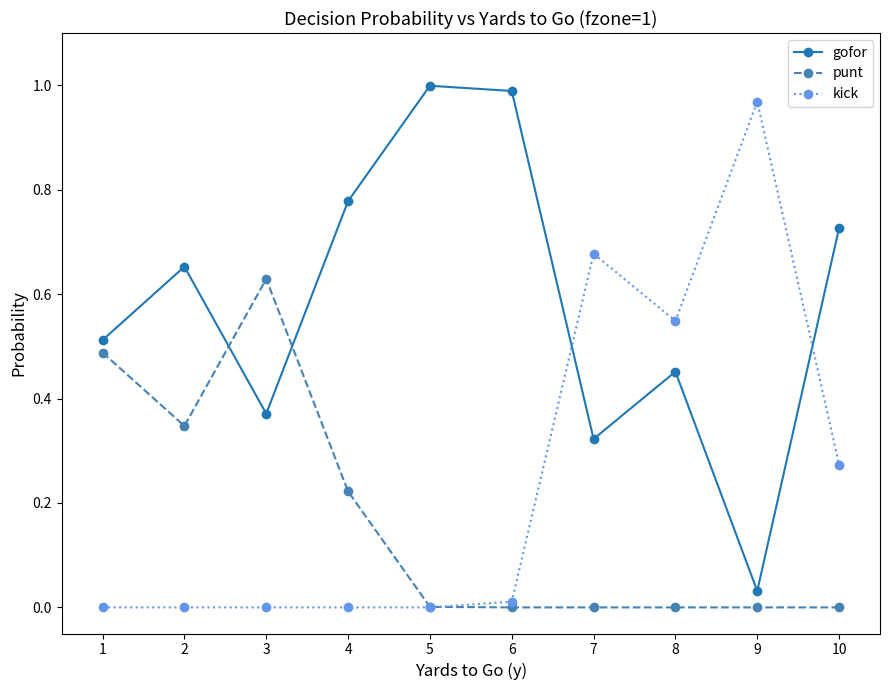

True or false: punt has a value of 0.0 at 6.

True